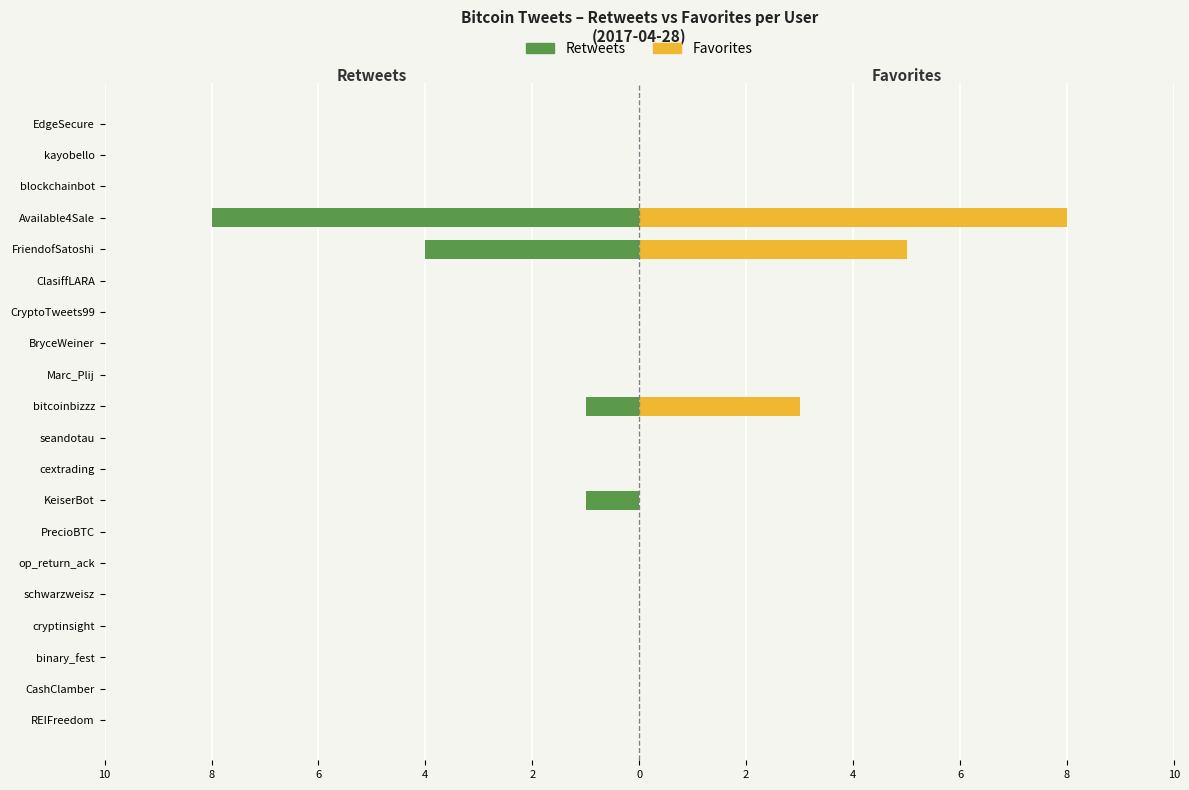

Rank the series by their average value, from lowest to highest.

Retweets, Favorites